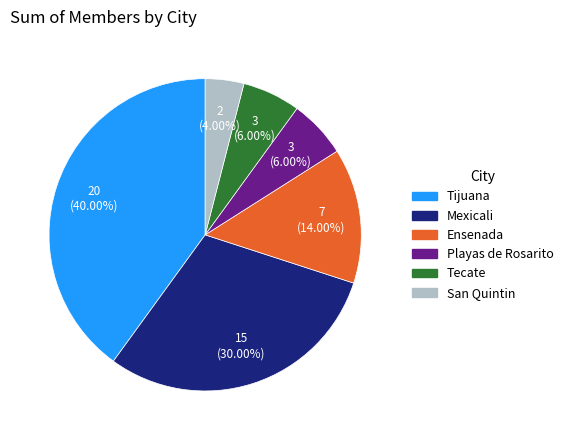

Is there a majority slice in this chart?

No